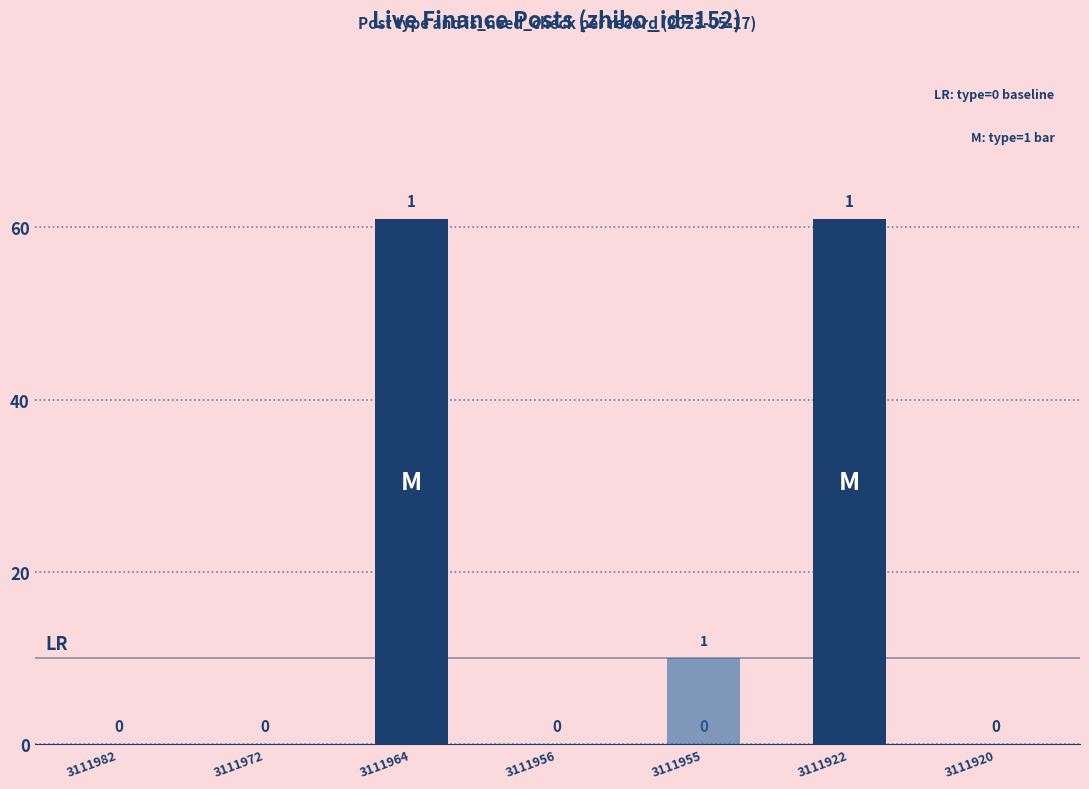

Reading left to right, extract all data points from this chart.

type: 3111982=0	3111972=0	3111964=61	3111956=0	3111955=0	3111922=61	3111920=0
is_need_check: 3111982=0	3111972=0	3111964=0	3111956=0	3111955=10	3111922=0	3111920=0